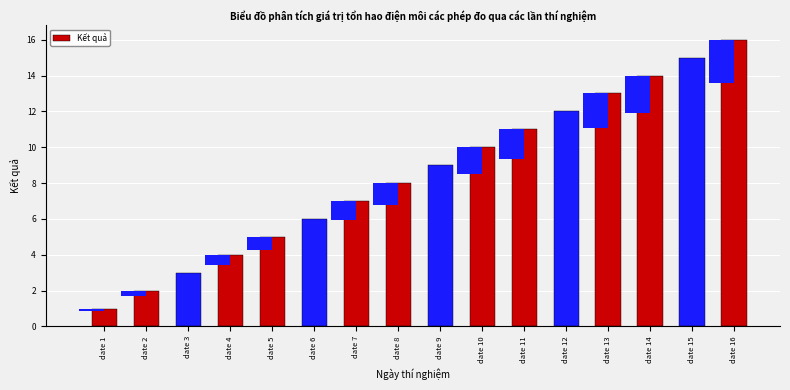

How many values are below 9?

8